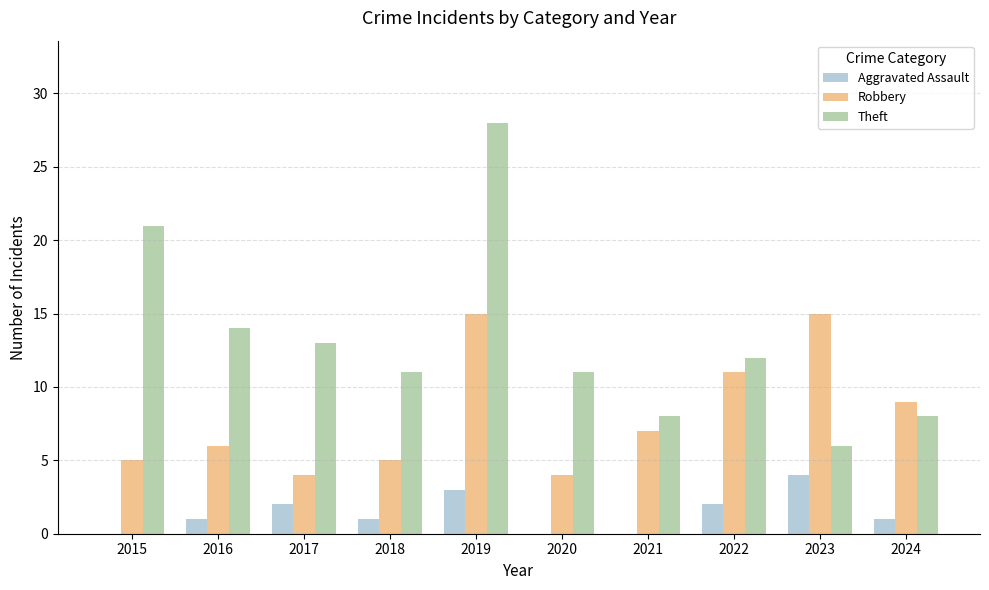

Which series has the largest total across all categories?

Theft